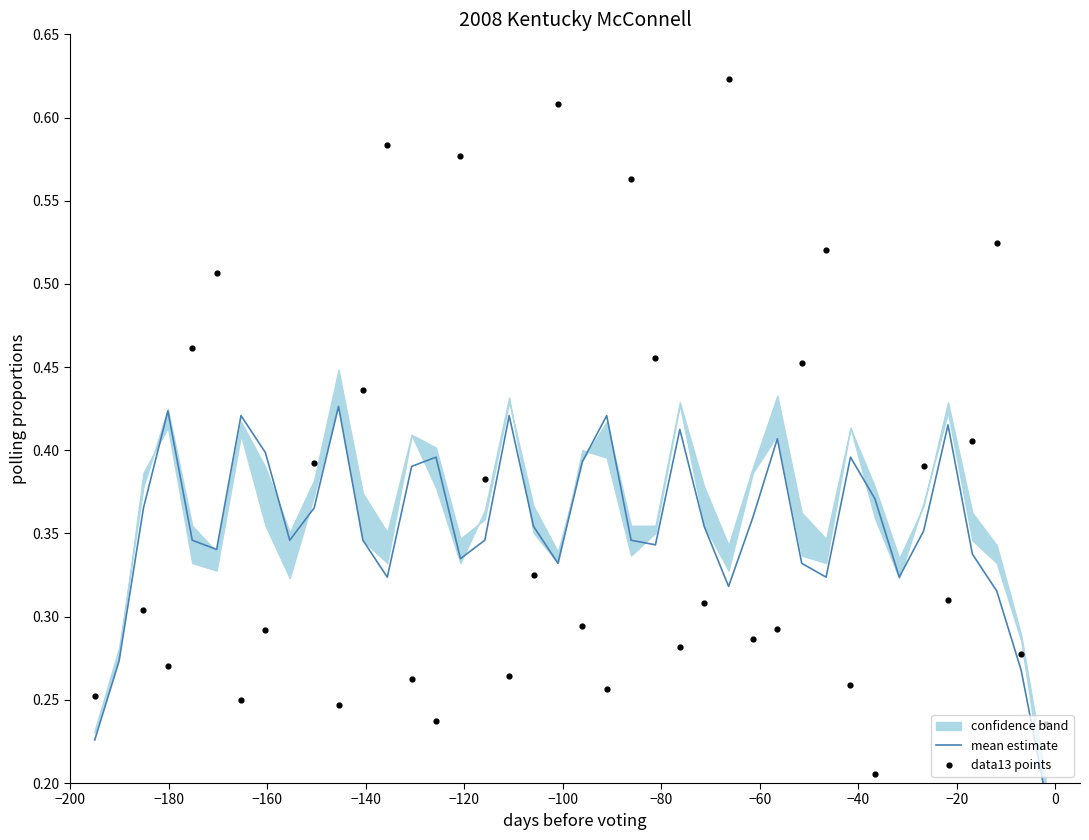

Which series reaches the maximum Y coordinate?

data13 points